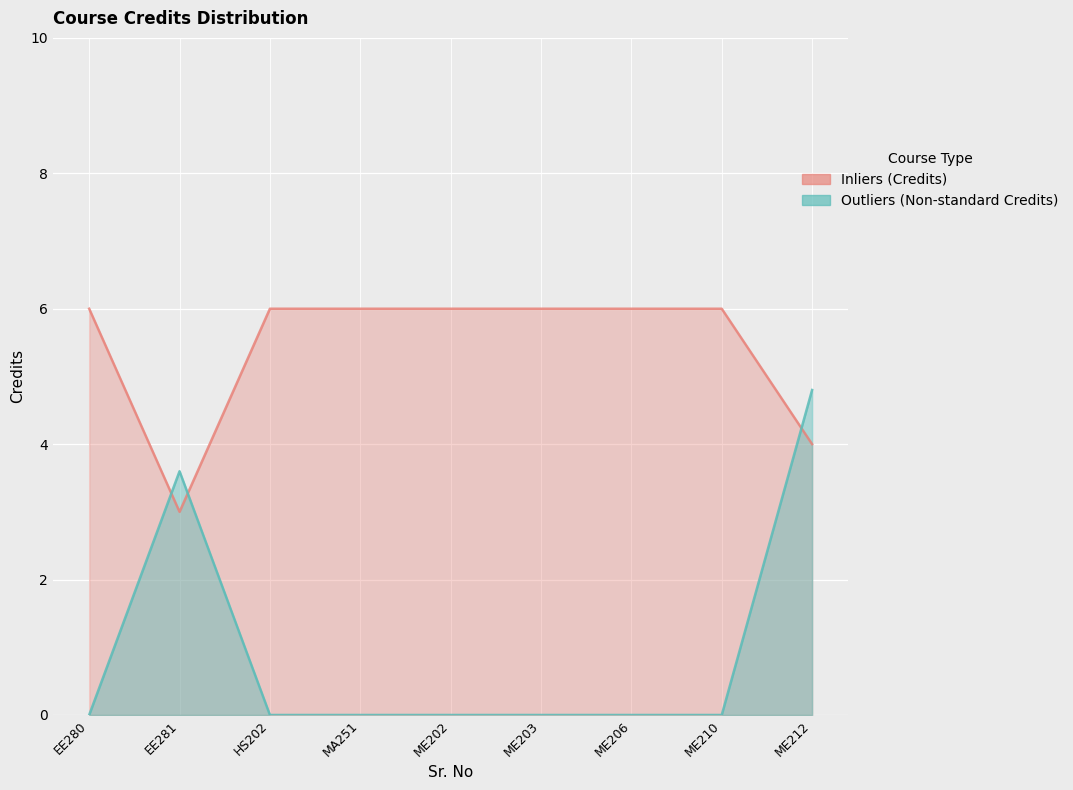

Rank the categories by value from highest to lowest.

EE280, HS202, MA251, ME202, ME203, ME206, ME210, ME212, EE281